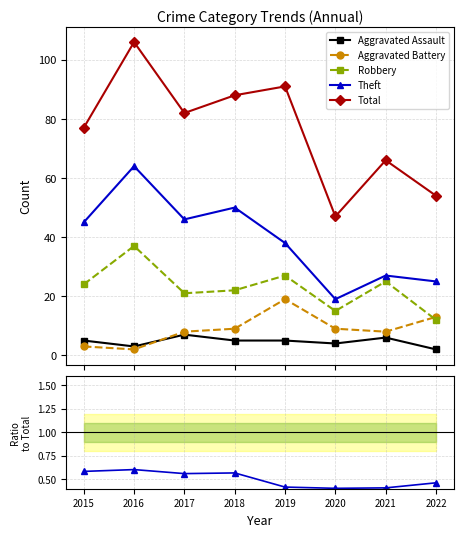

How many times do Robbery and Aggravated Battery cross each other?

1